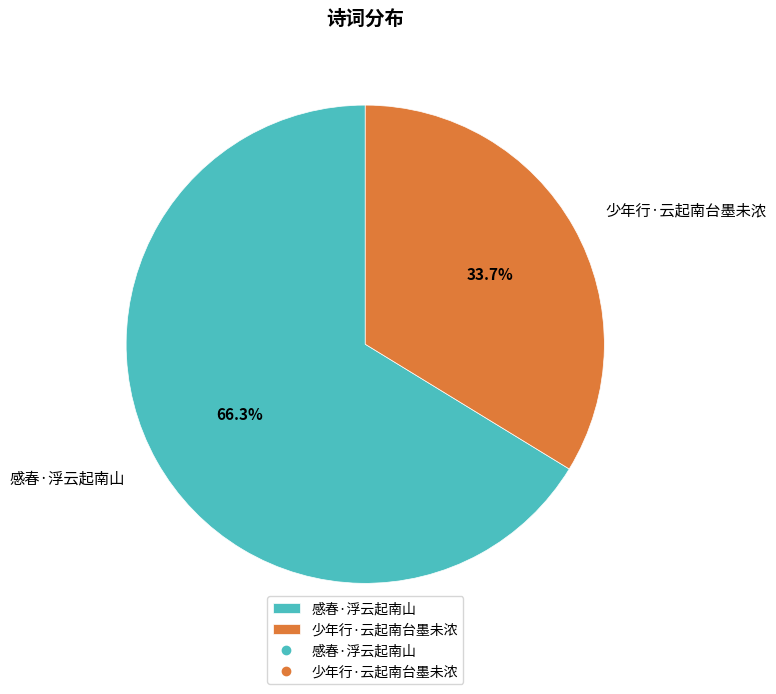

What is the majority slice?

感春·浮云起南山